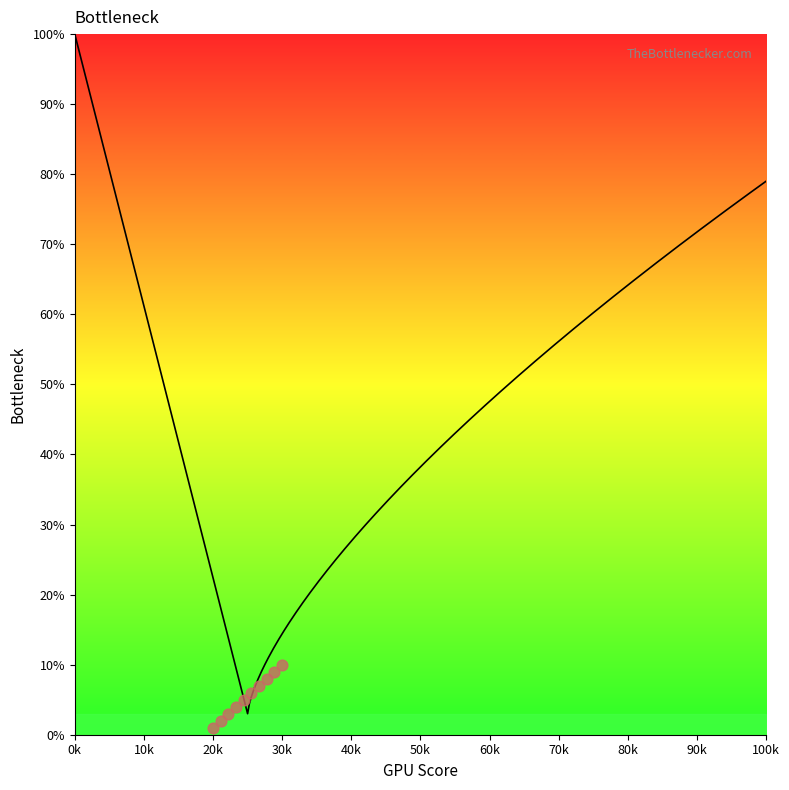

What is the change in value from 65 to 66?

+1